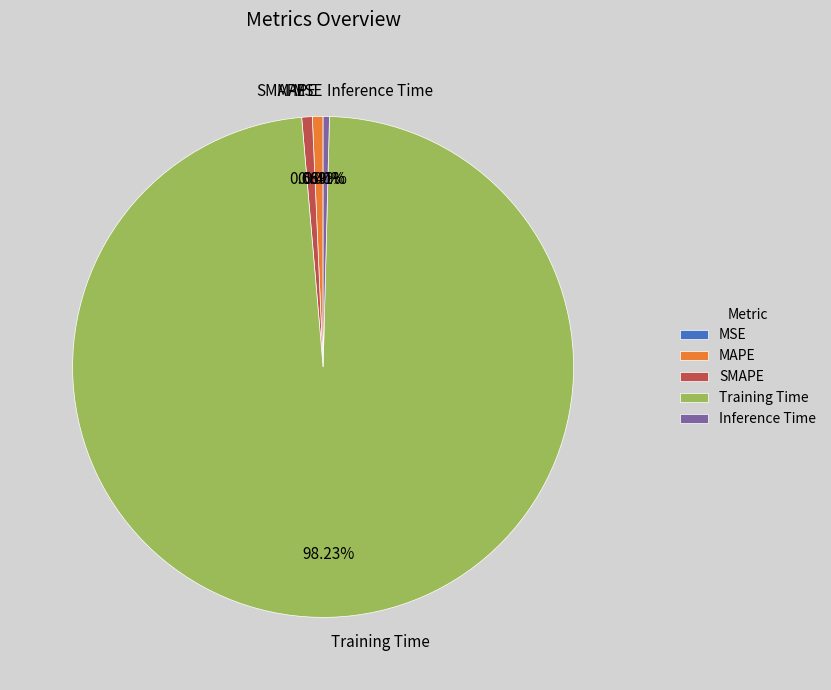

What is the largest slice in the pie chart?

Training Time